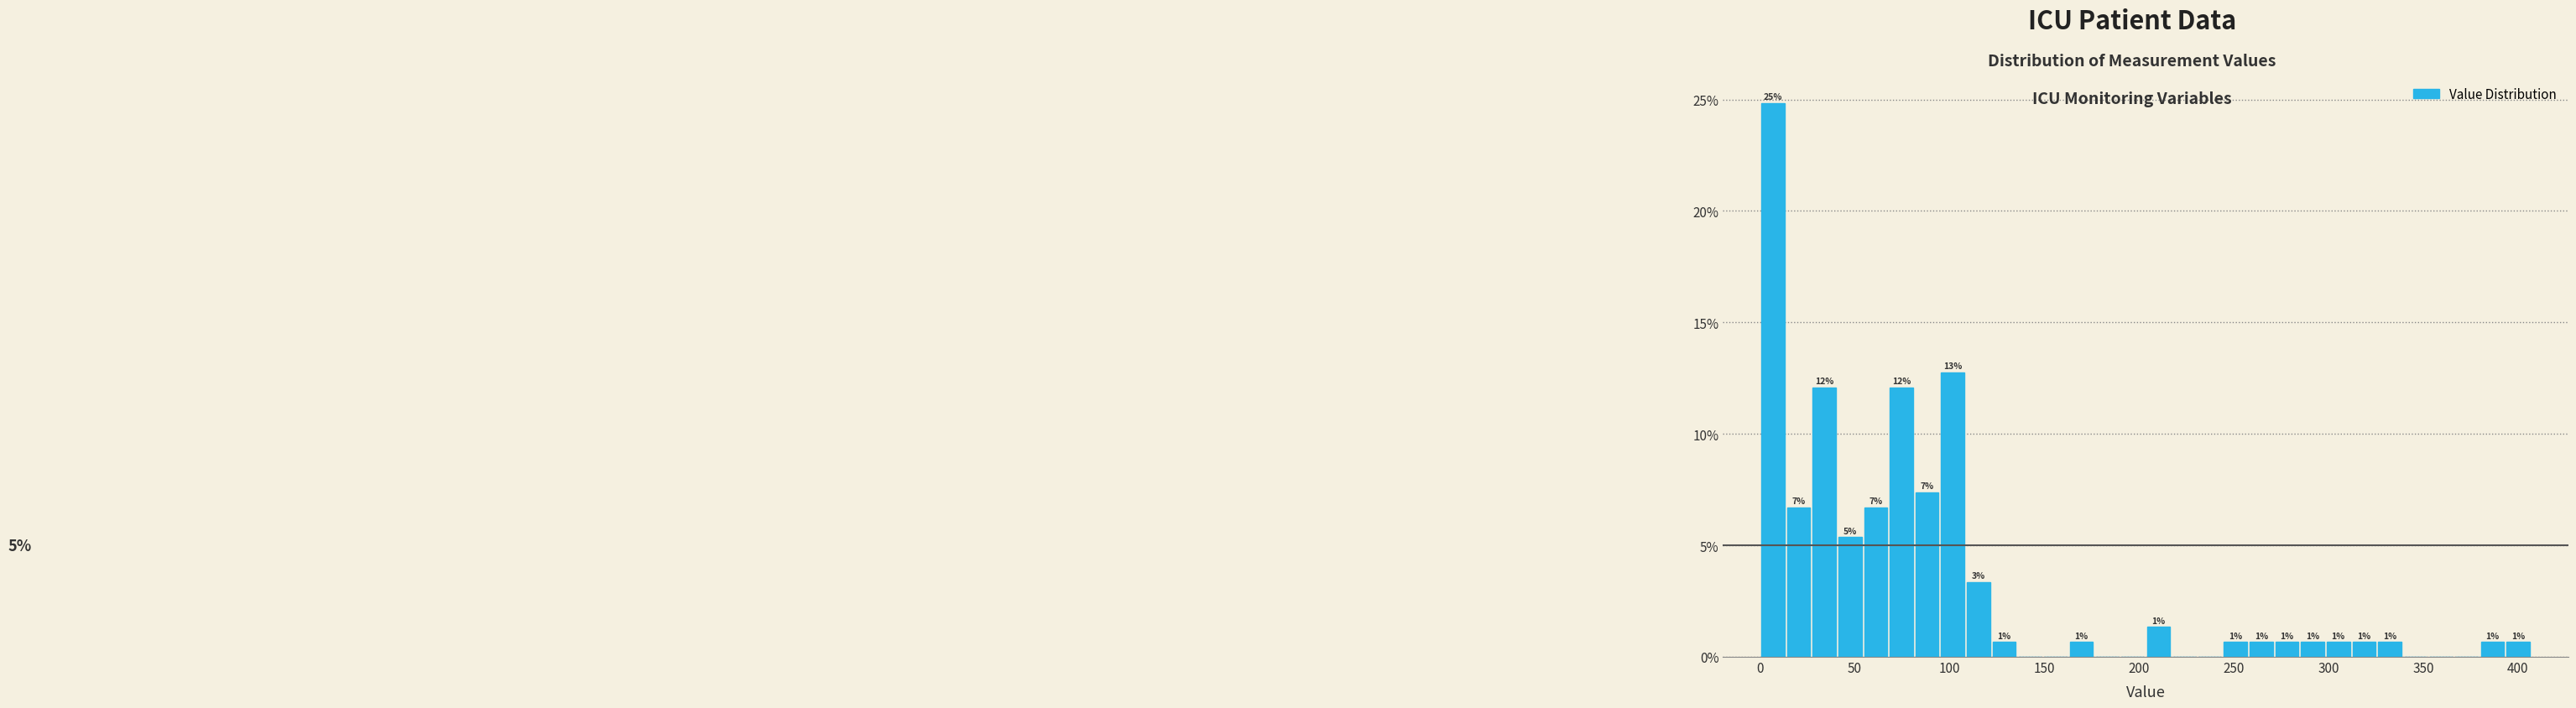

Read against the x-axis, roughly where is the centre of the tallest bar?

5